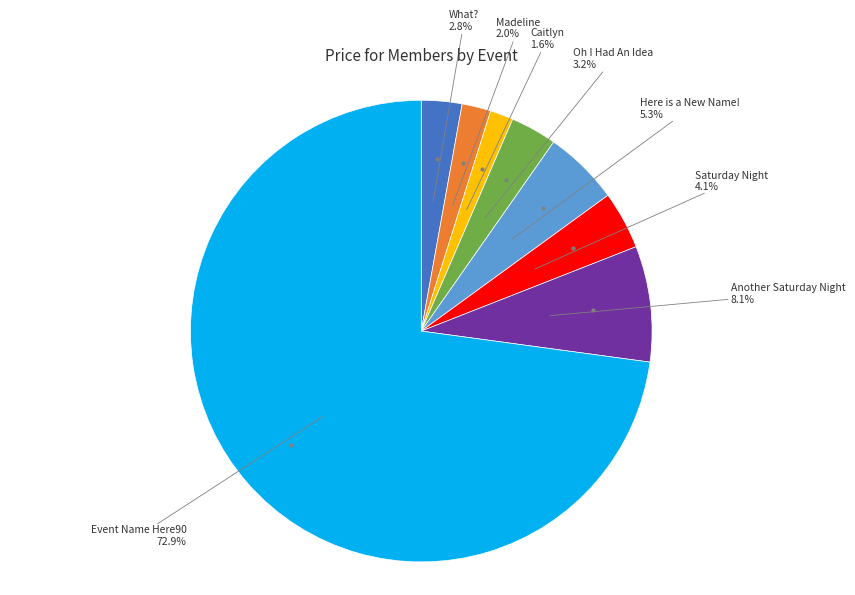

To the nearest percent, what is the difference between the What? and Another Saturday Night slice percentages?

5%